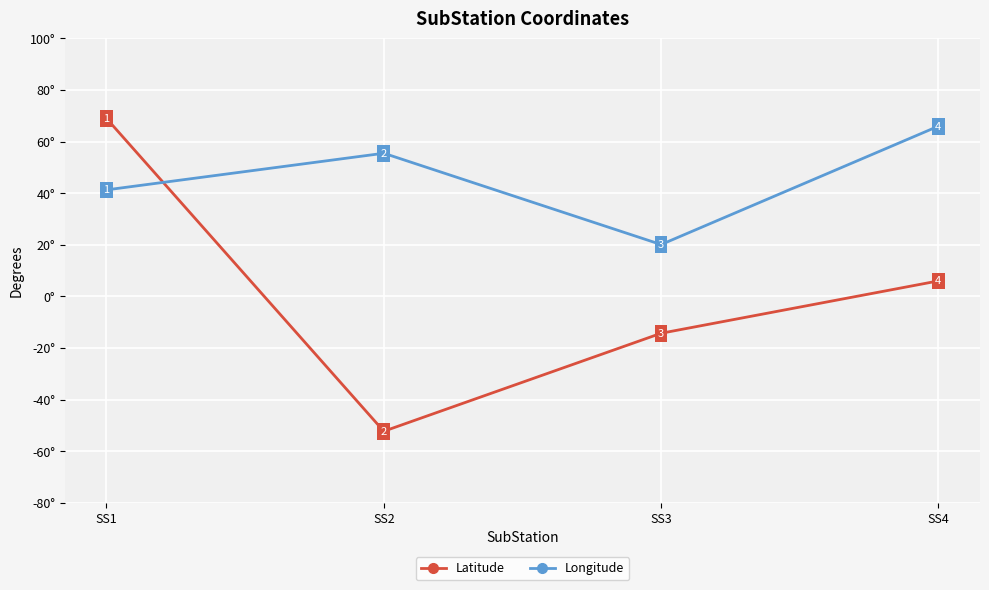

At which label is Longitude closest to 43?

SS1